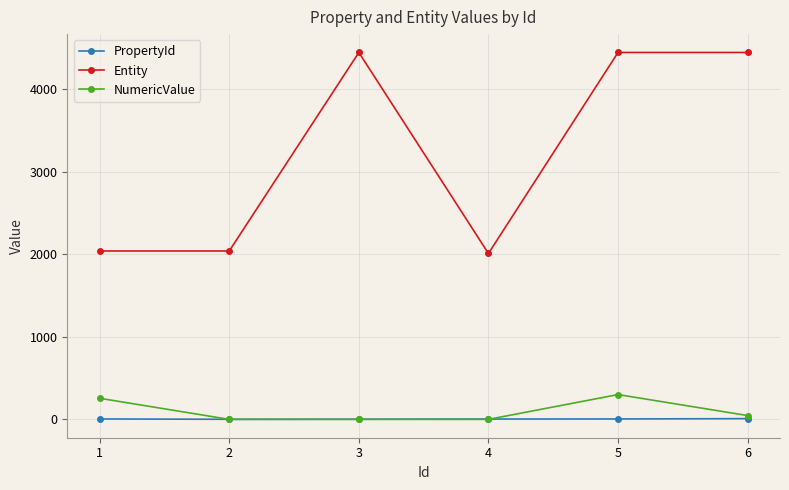

Is this an area chart (filled region under the line)?

No